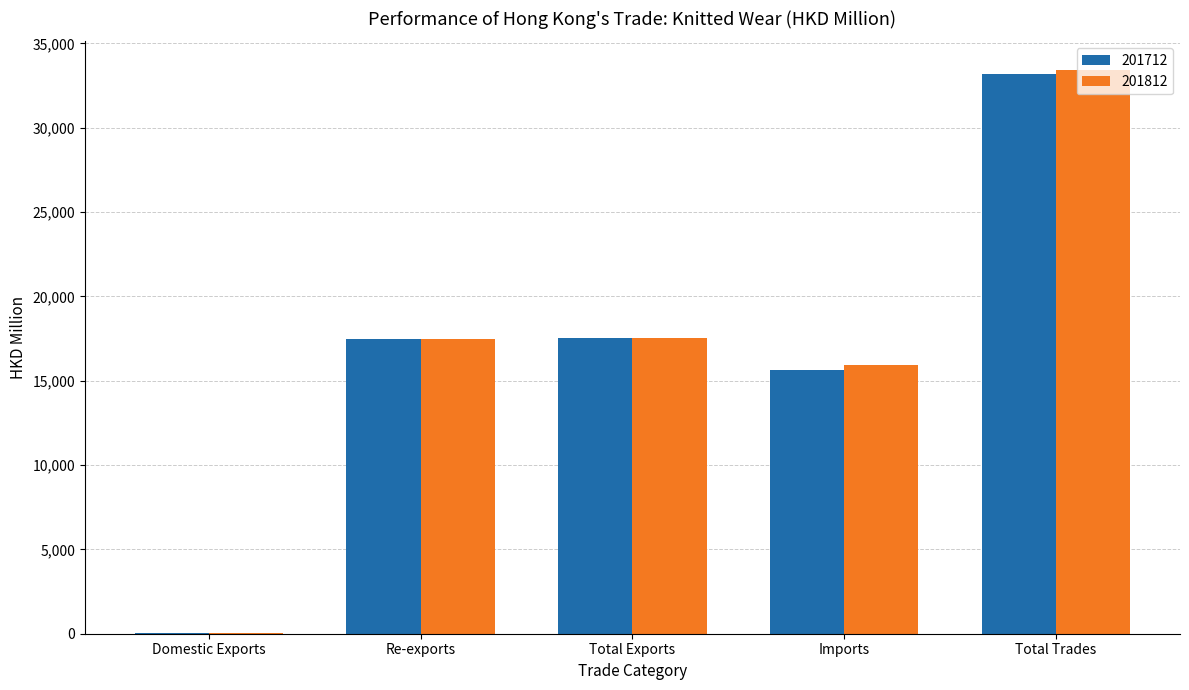

The value of 201712 at Domestic Exports is 42.9. True or false?

True